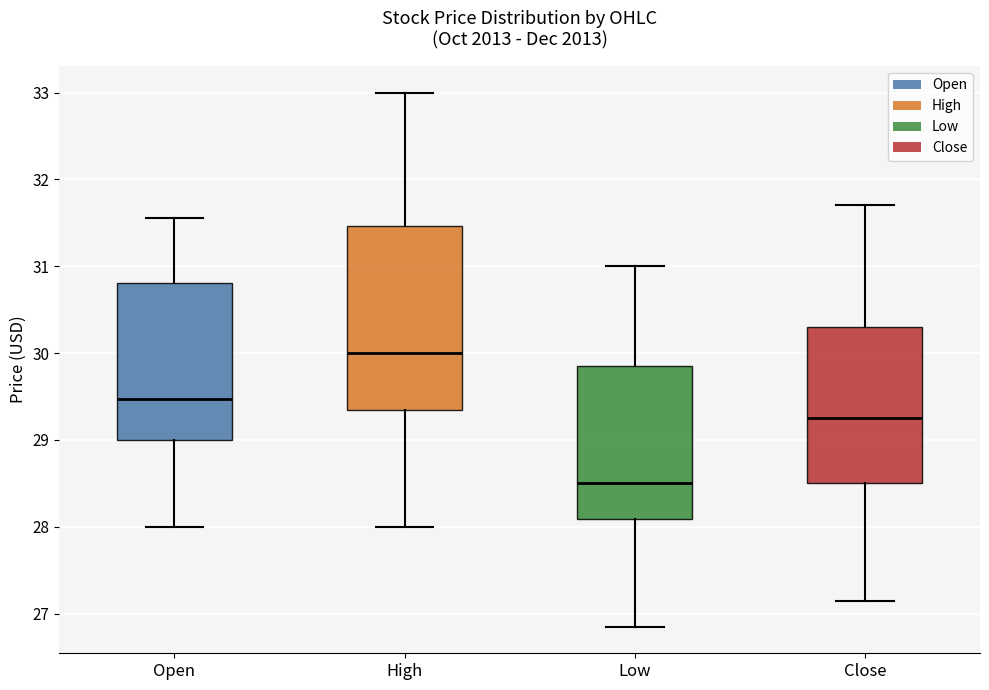

Reading left to right, read every box against the y-axis: the position of its median line, the range the box covers, and the ends of its whiskers. The values are not printed on the chart, so give them approximately, as read against the axis.

Open: median 29.5, box 29.0 to 30.8, whiskers 28.0 to 31.6
High: median 30.0, box 29.4 to 31.5, whiskers 28.0 to 33.0
Low: median 28.5, box 28.1 to 29.9, whiskers 26.9 to 31.0
Close: median 29.3, box 28.5 to 30.3, whiskers 27.2 to 31.7